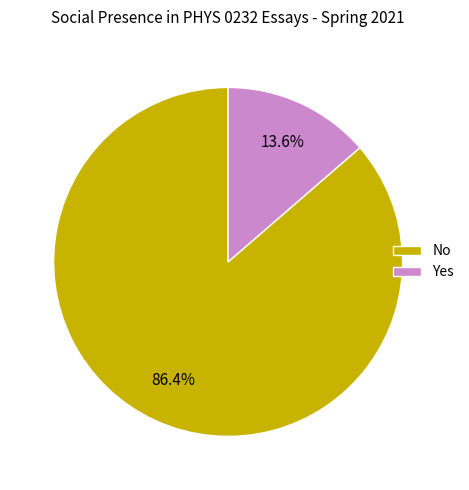

What is the largest slice in the pie chart?

No